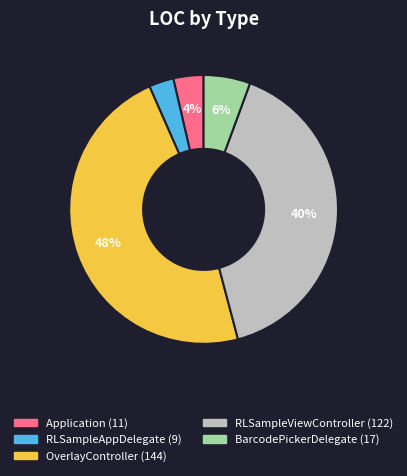

Approximately how many times larger is the value at BarcodePickerDelegate compared to Application?

1.5